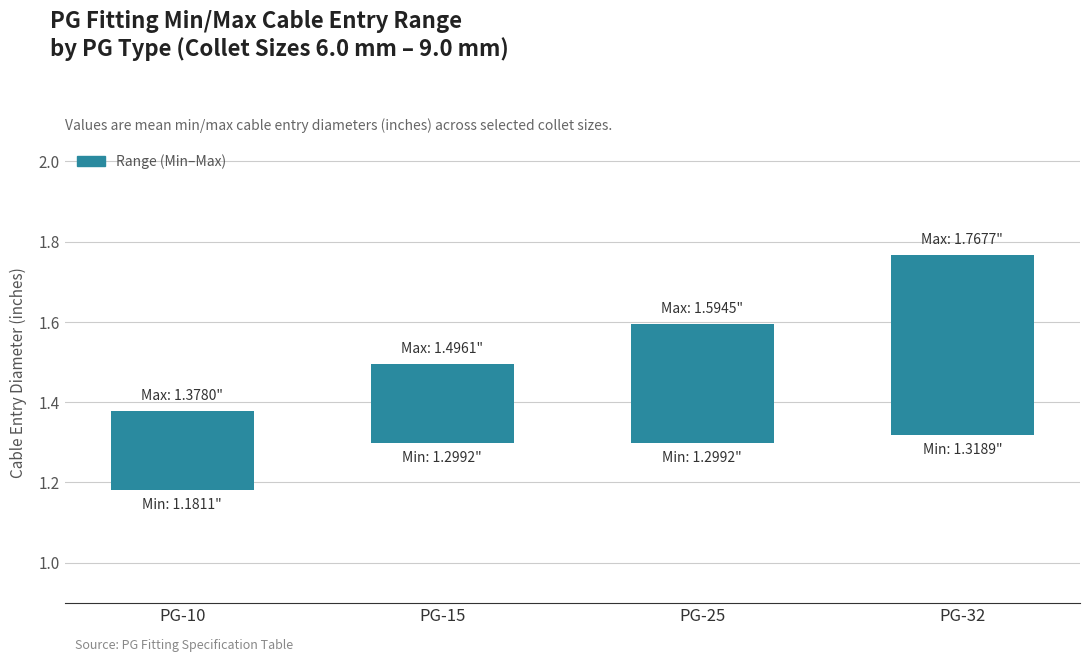

Which label corresponds to the smallest value in the chart?

PG-10